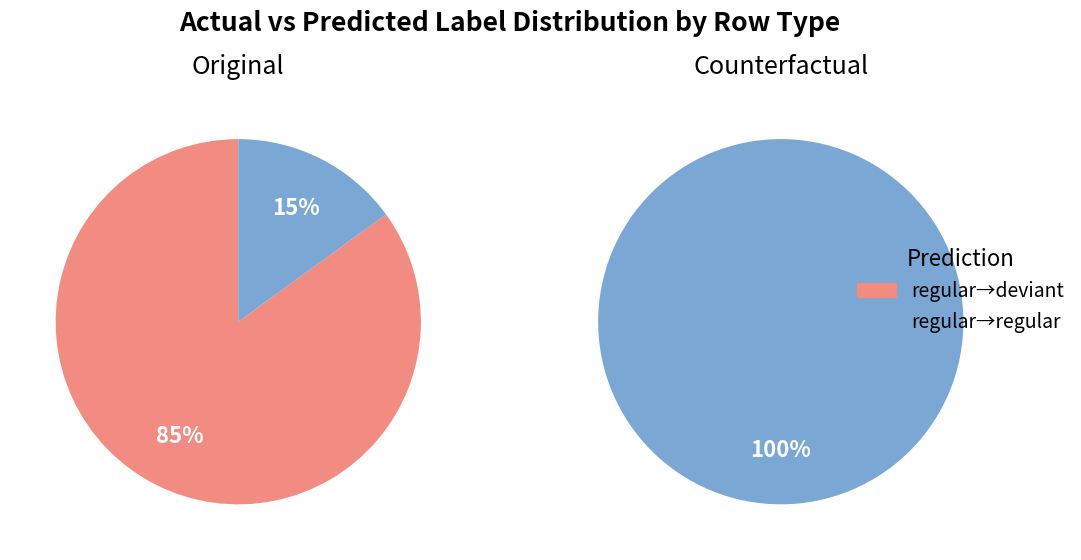

True or false: Original accounts for 1% of the total.

False